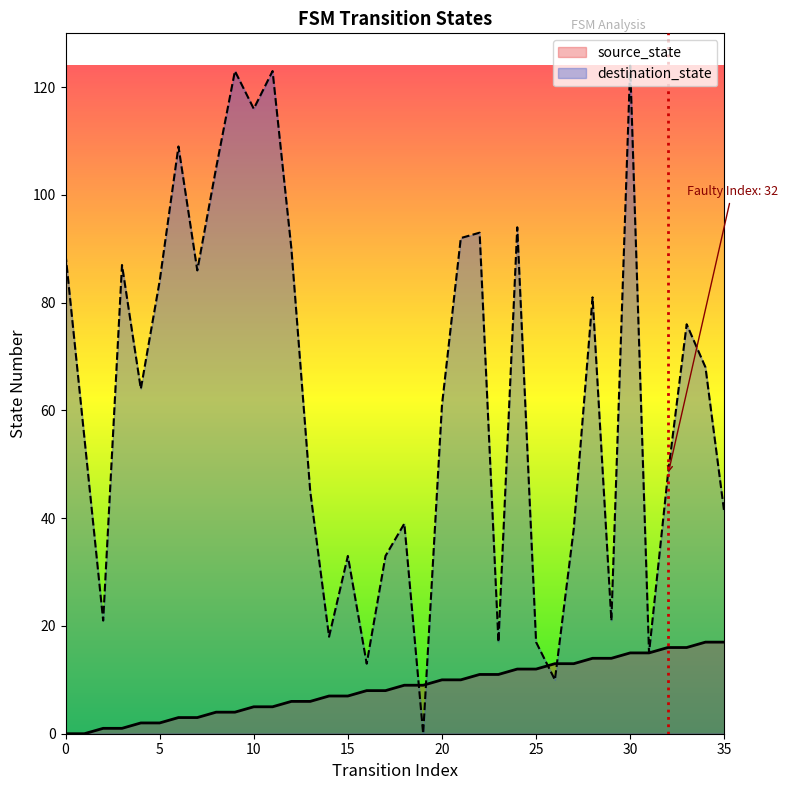

In destination_state, how many points are higher than both neighbors (excluding endpoints)?

11